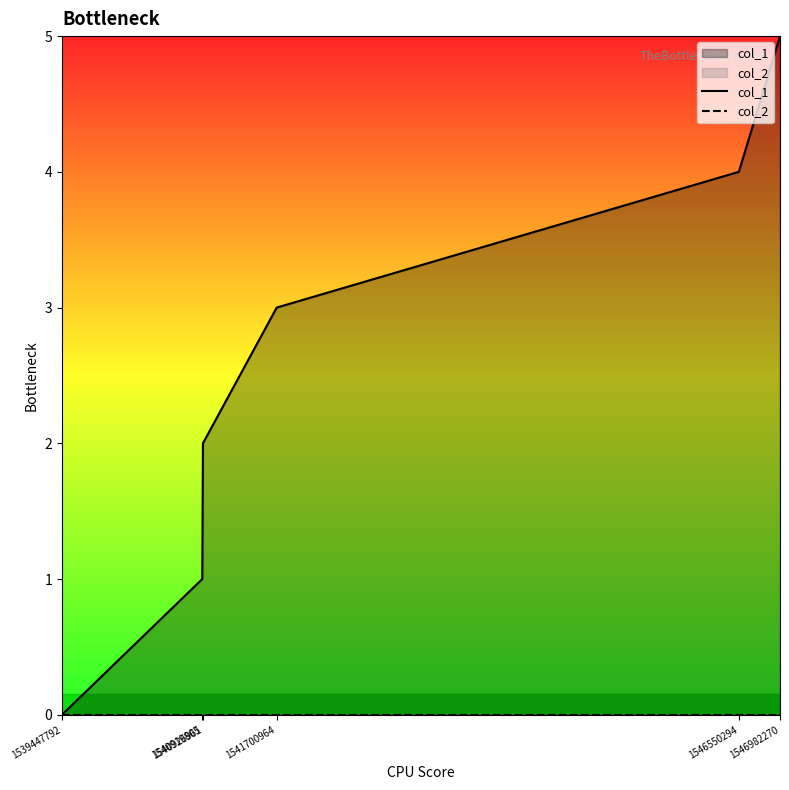

How many lines are shown in the chart?

2